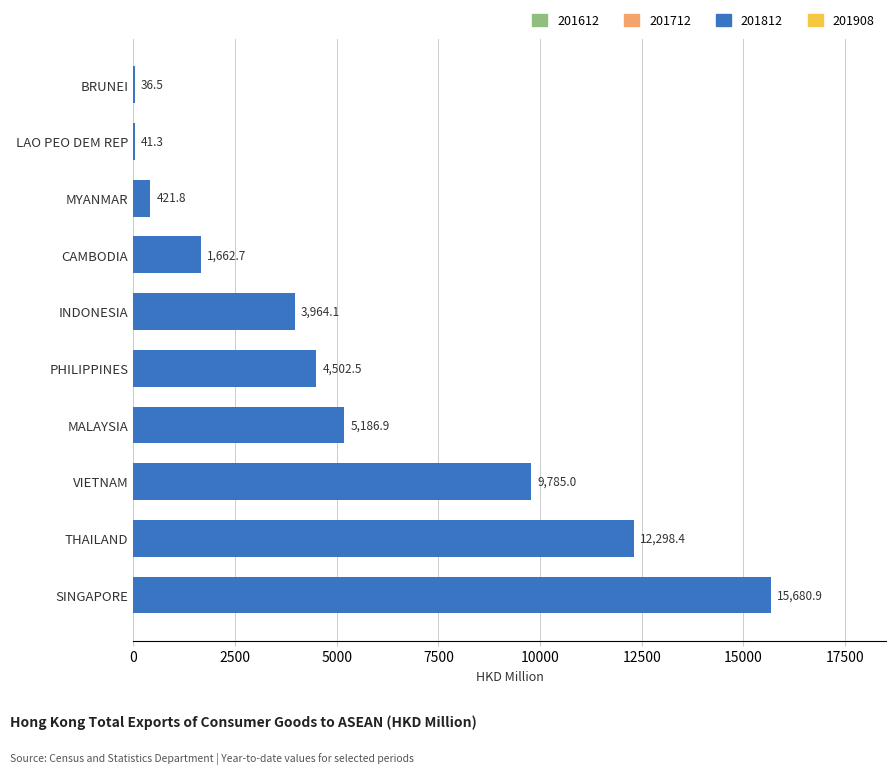

The value at CAMBODIA is 2881.3. True or false?

False